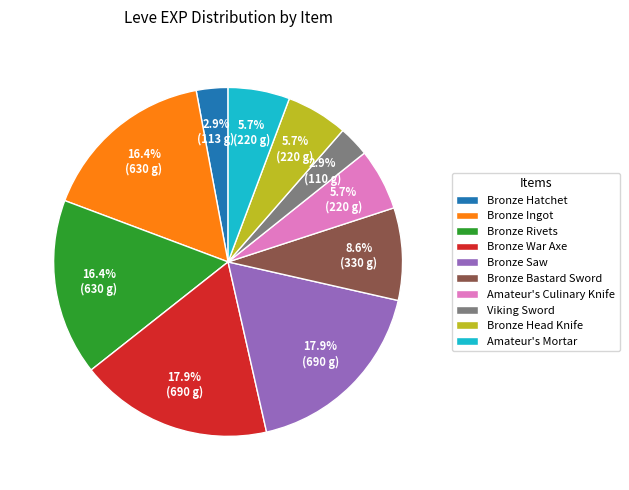

To the nearest percent, what is the difference between the largest and smallest slice percentages?

15%